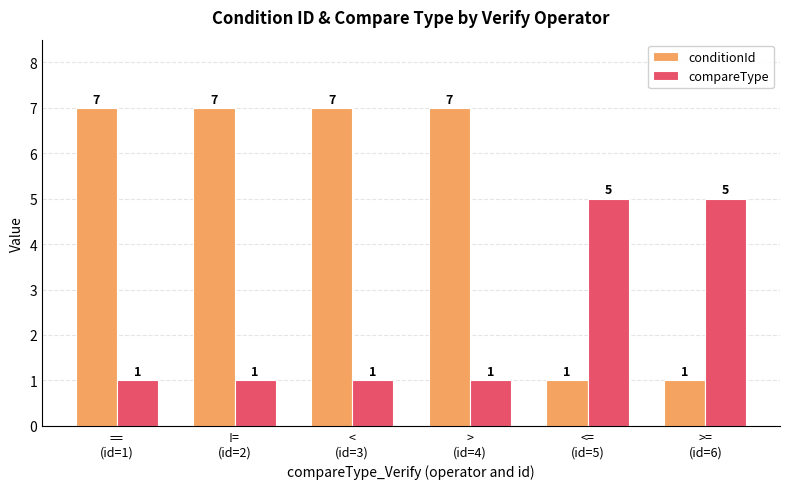

What is the average value of the compareType series?

2